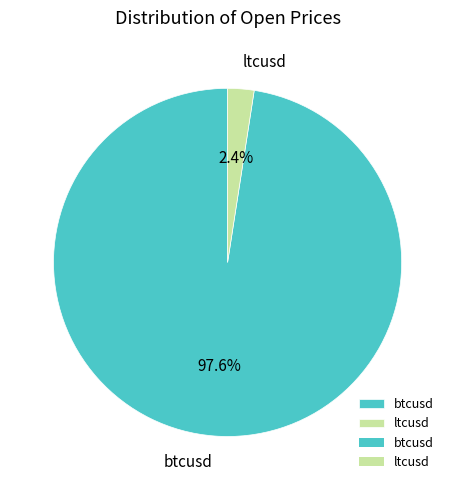

True or false: ltcusd accounts for 2% of the total.

True